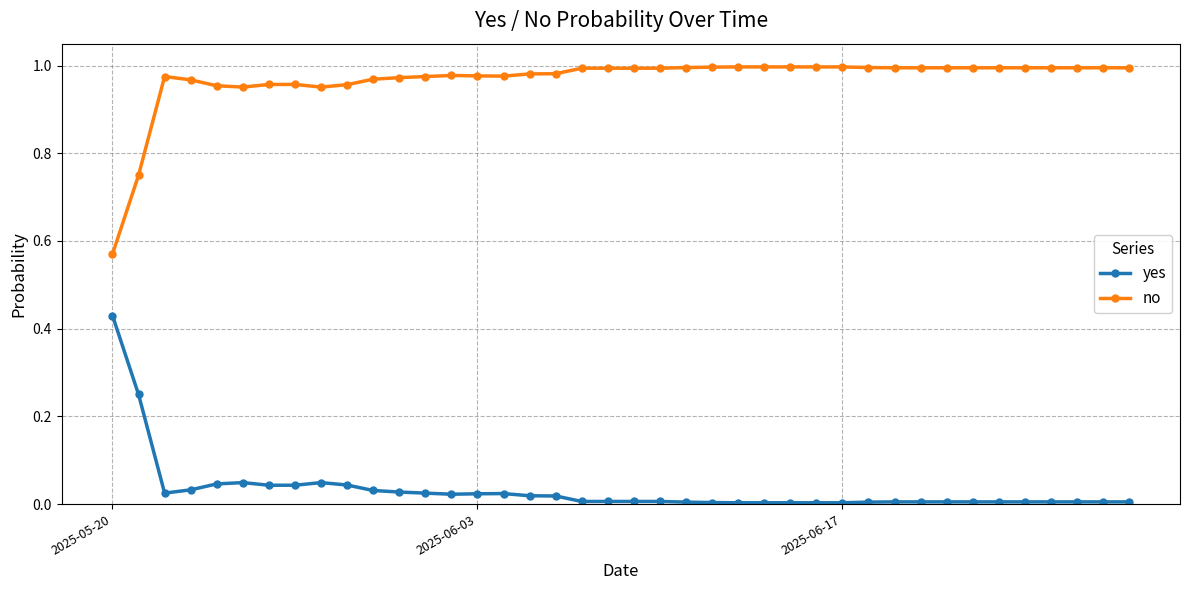

List the series in order of their peak value, highest first.

no, yes